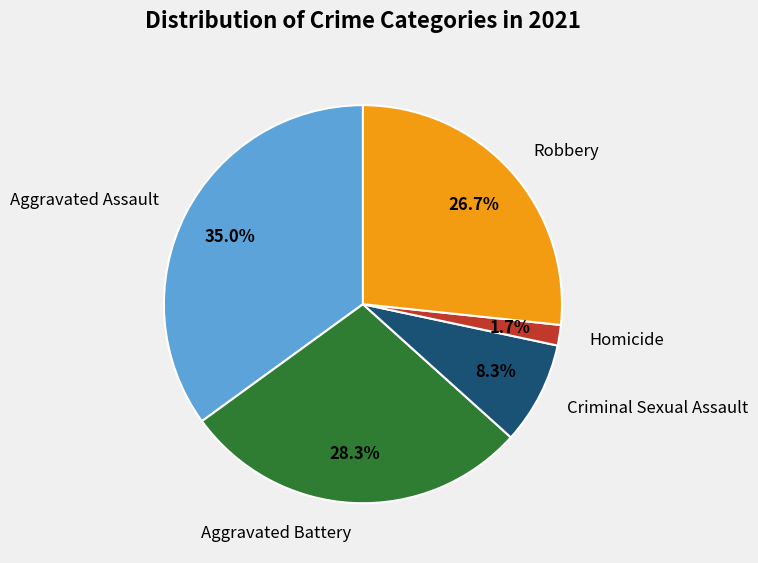

How many slices are in this pie chart?

5